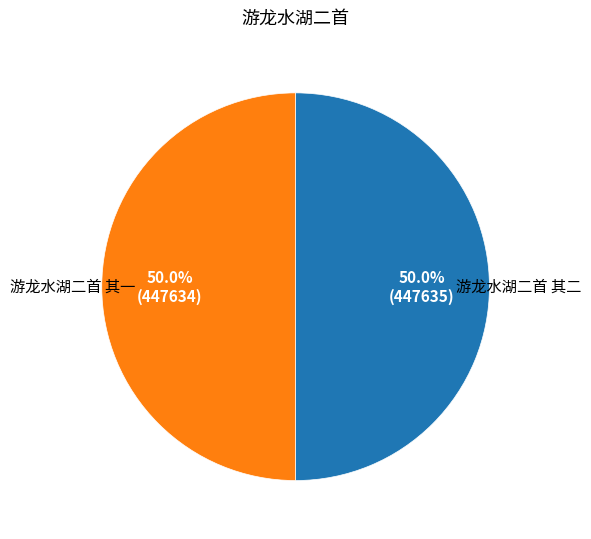

How many slices are in this pie chart?

2